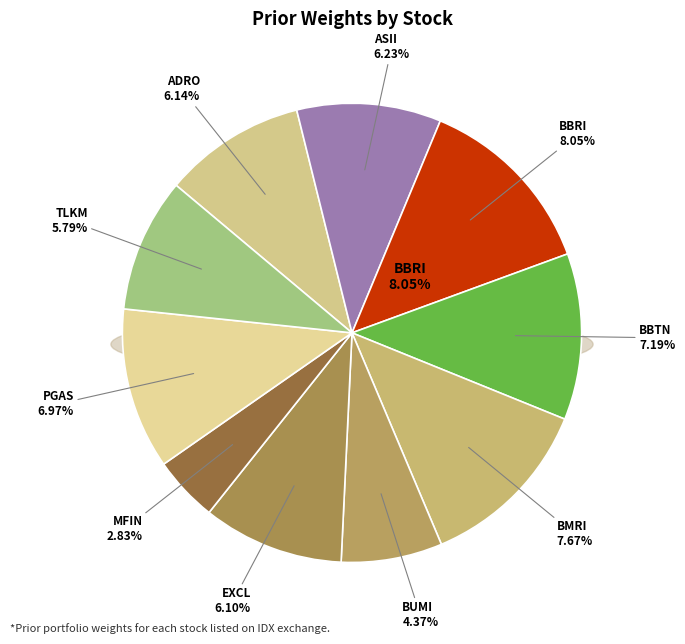

Does any single category account for the majority?

No